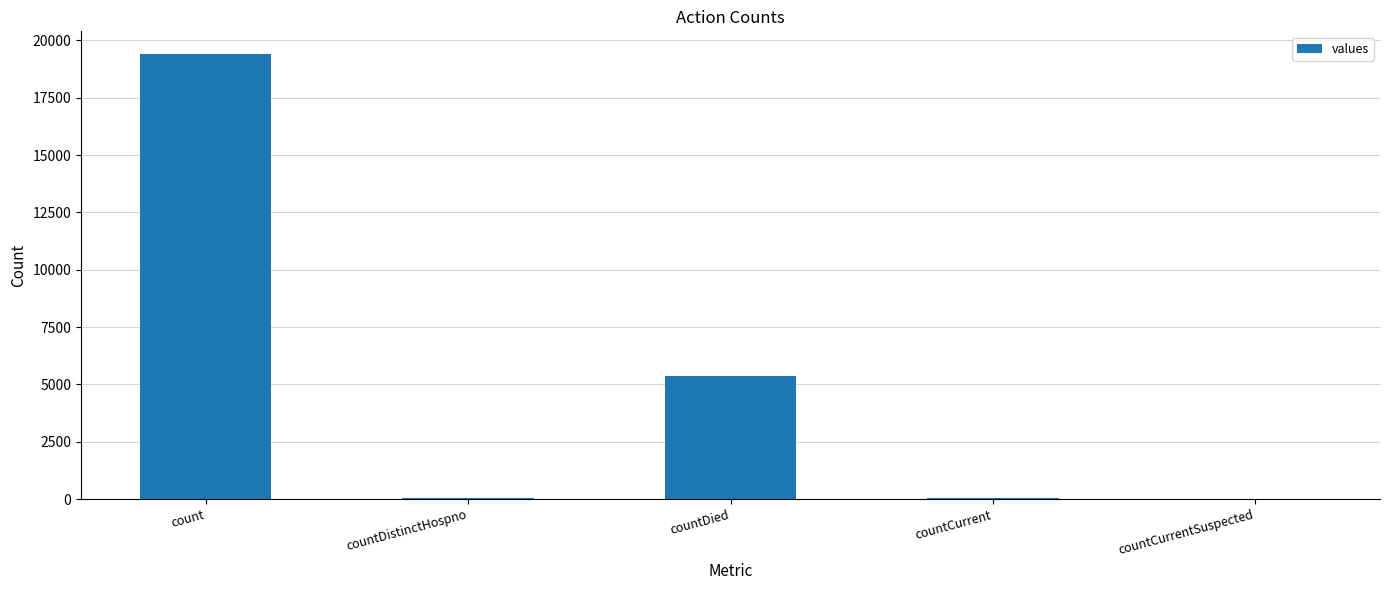

What is the change in value from count to countCurrent?

-19360